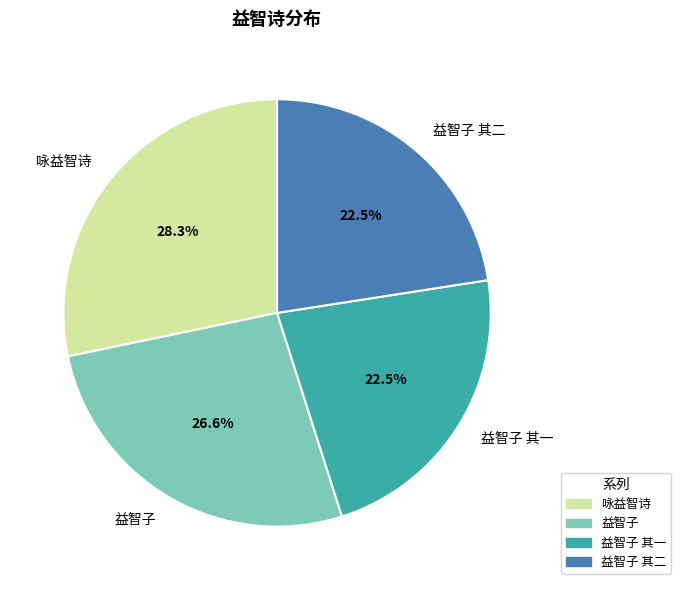

How much of the chart is everything except 益智子?

73.4%